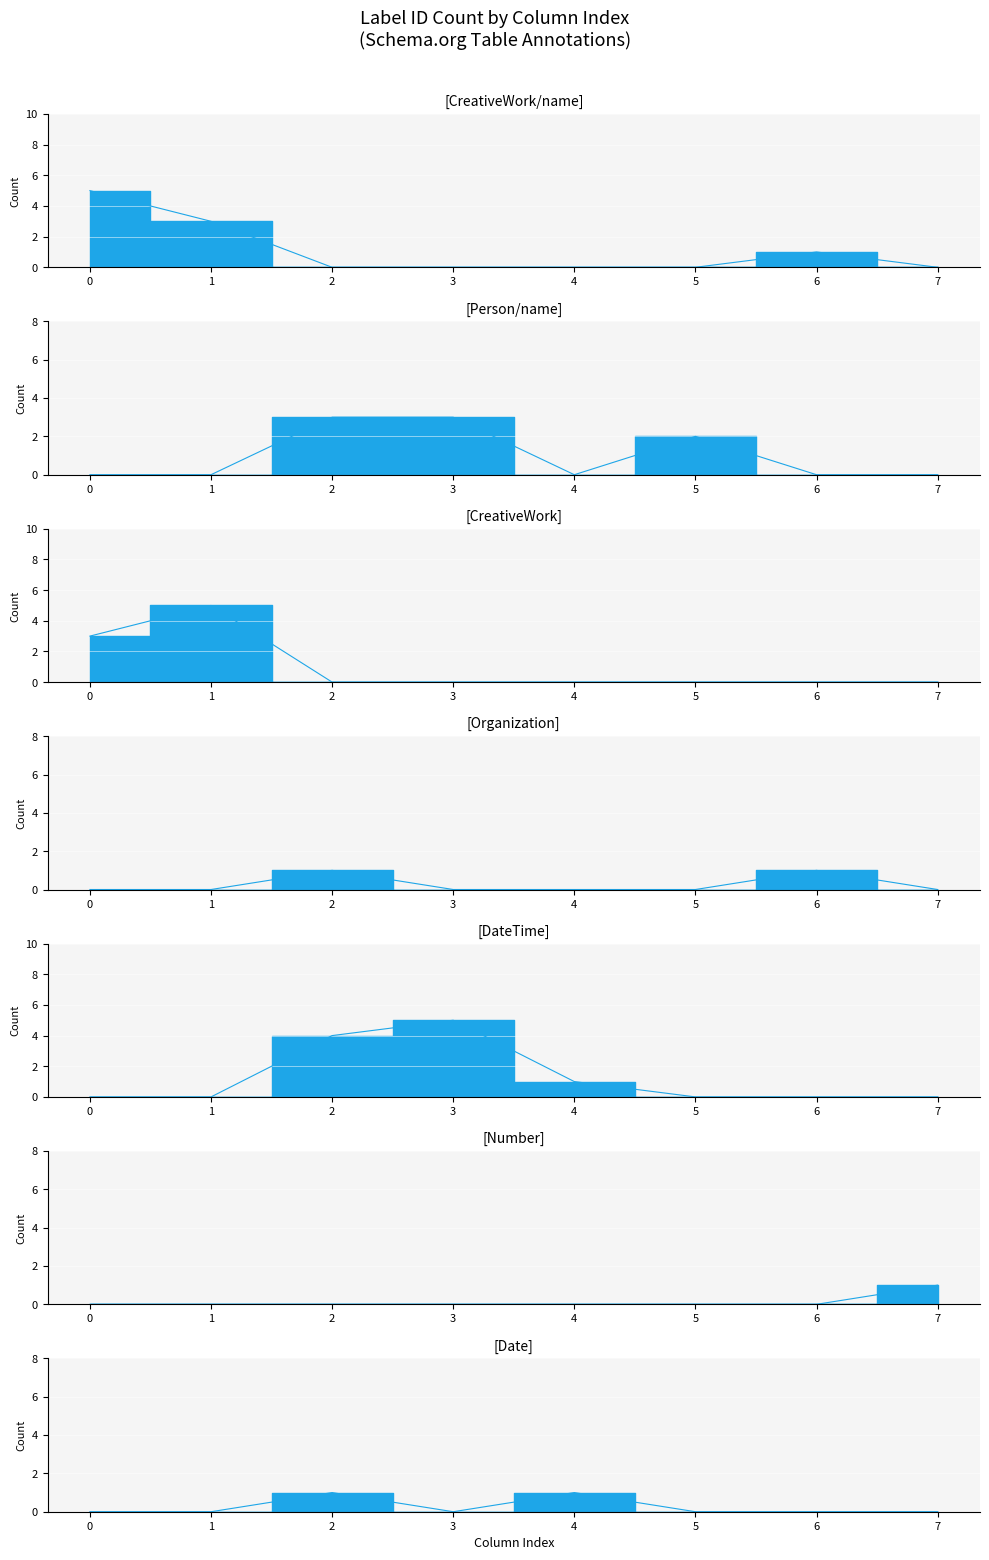

True or false: label_id_counts and CreativeWork/name intersect in this chart.

False